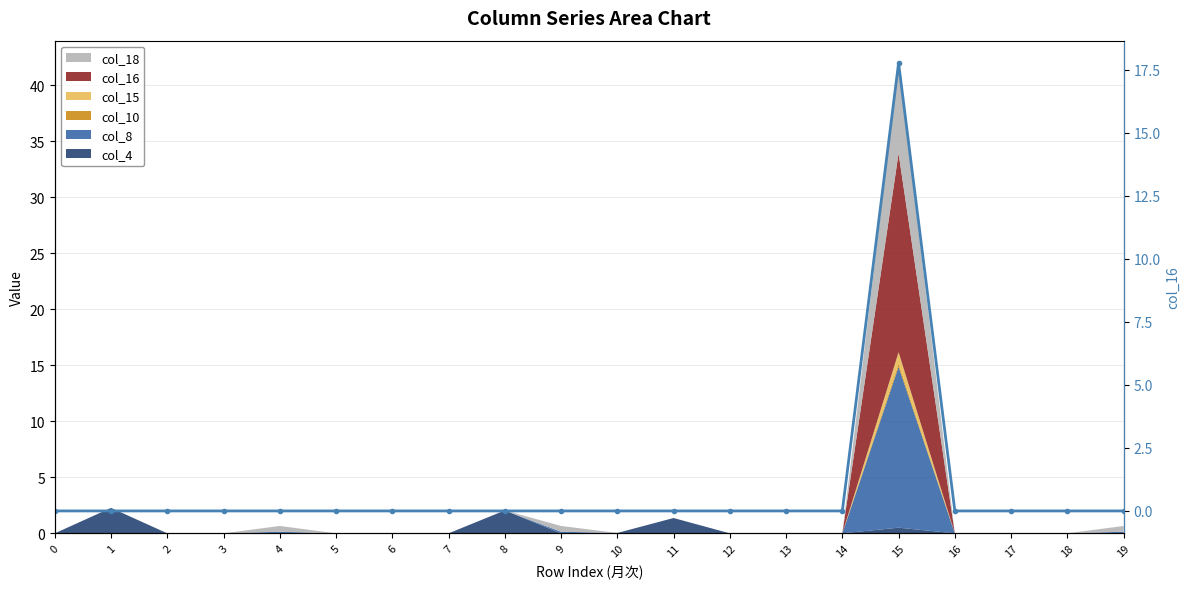

List the labels in order of value, smallest first.

0, 1, 2, 3, 4, 5, 6, 7, 8, 9, 10, 11, 12, 13, 14, 16, 17, 18, 19, 15